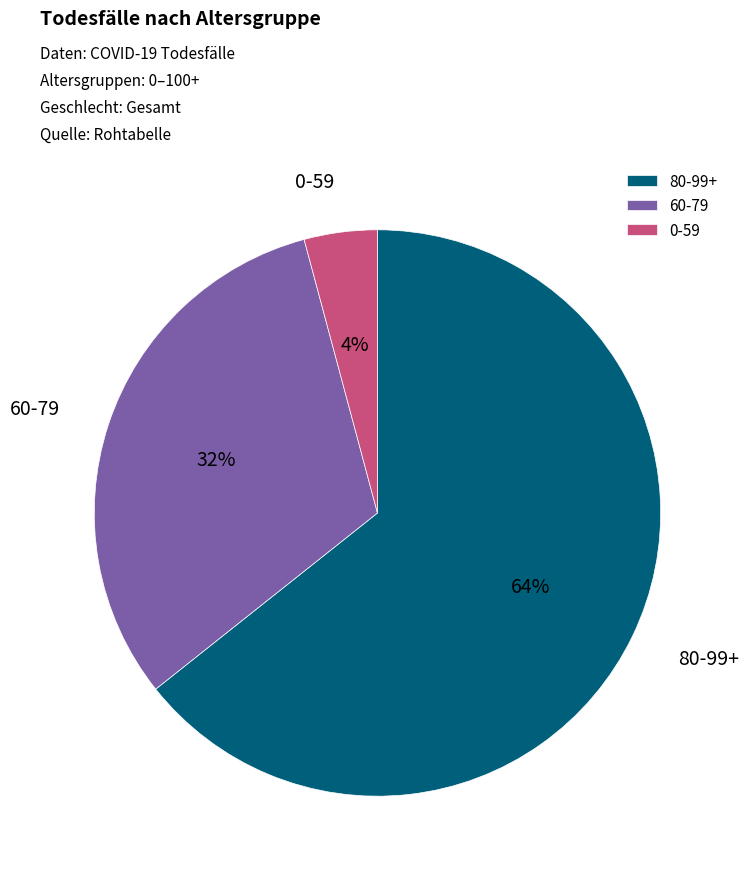

Rank the categories by value from lowest to highest.

0-59, 60-79, 80-99+